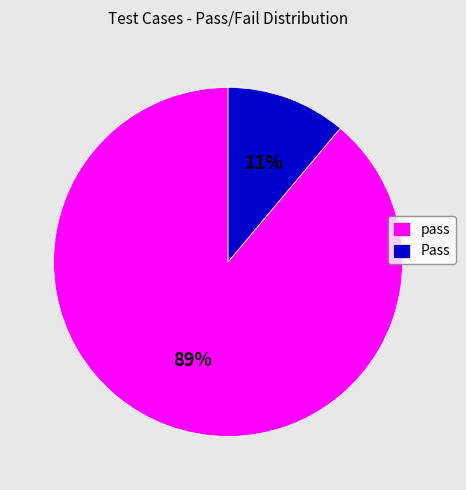

Is pass the majority of the pie?

Yes